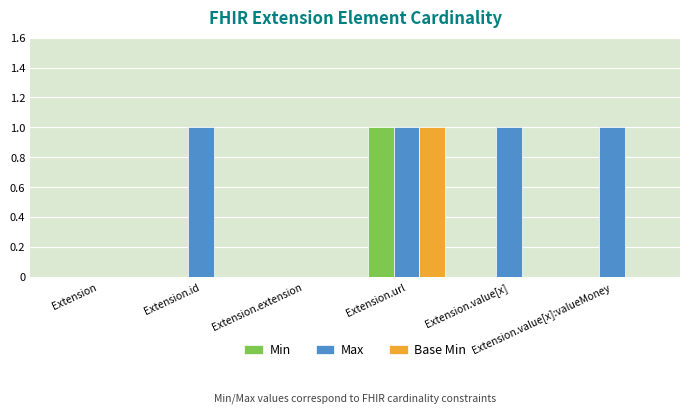

What is the sum of all Max values?

4